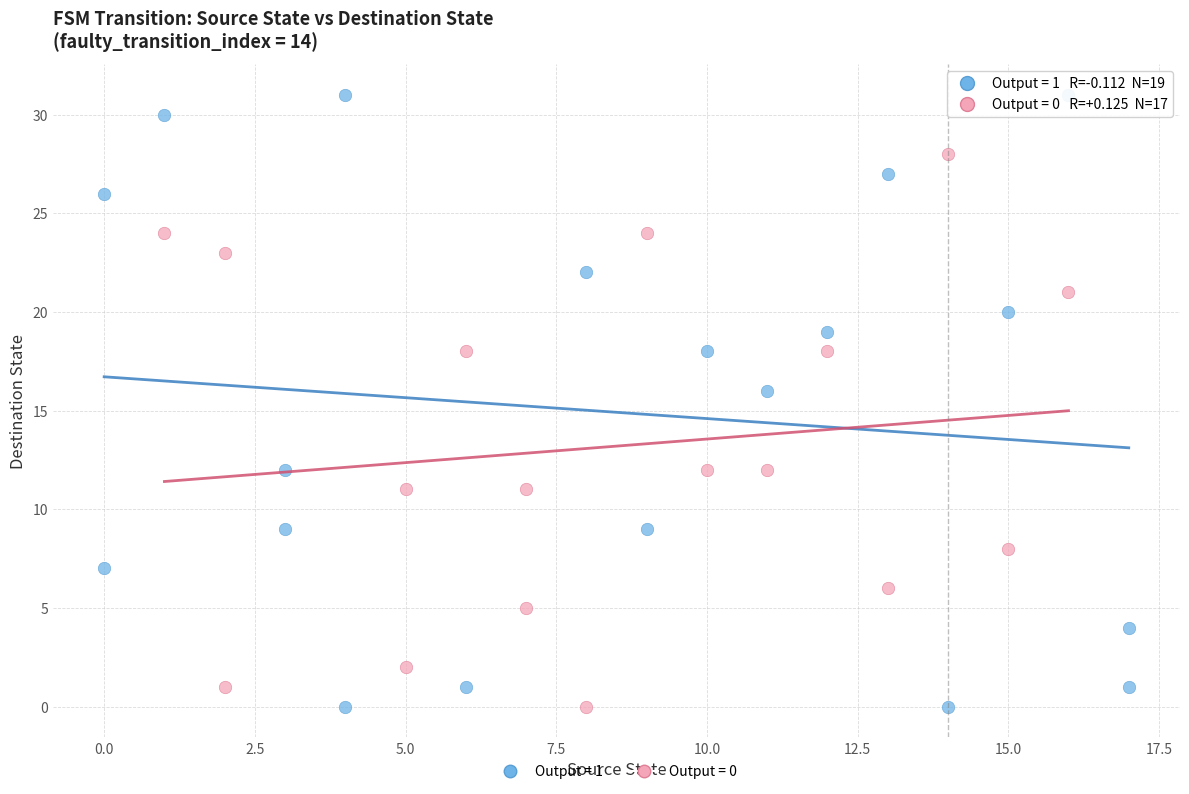

Which series contains the highest Y value?

Output = 1